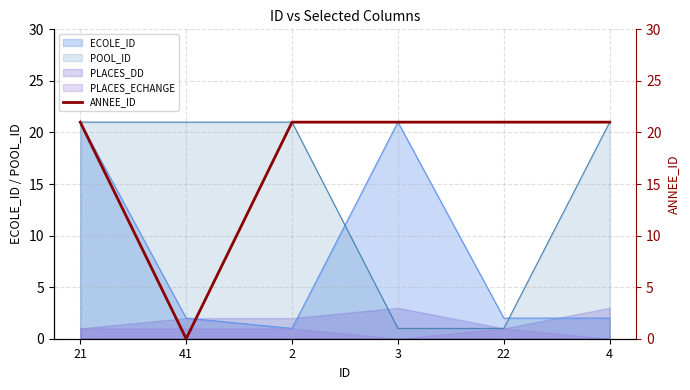

True or false: the data has more than 2 interior local peaks.

False